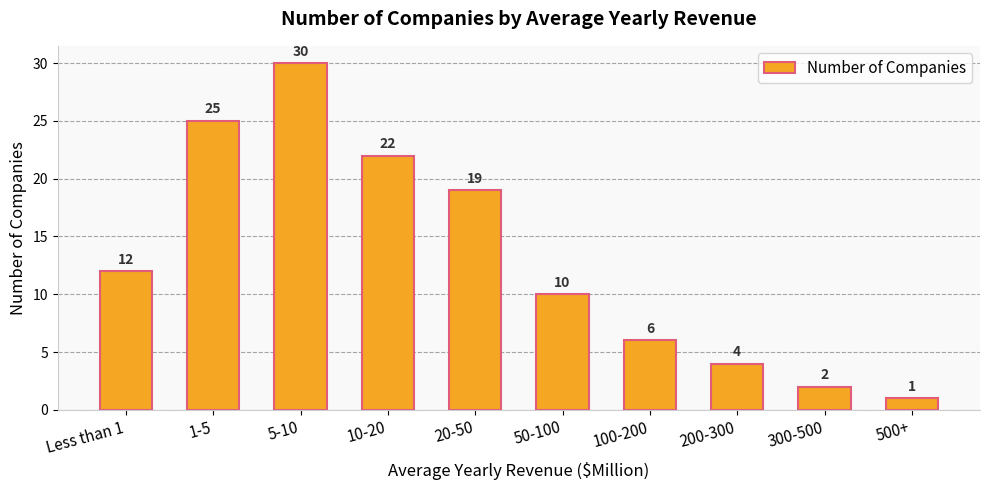

At which label is the value closest to 15?

Less than 1